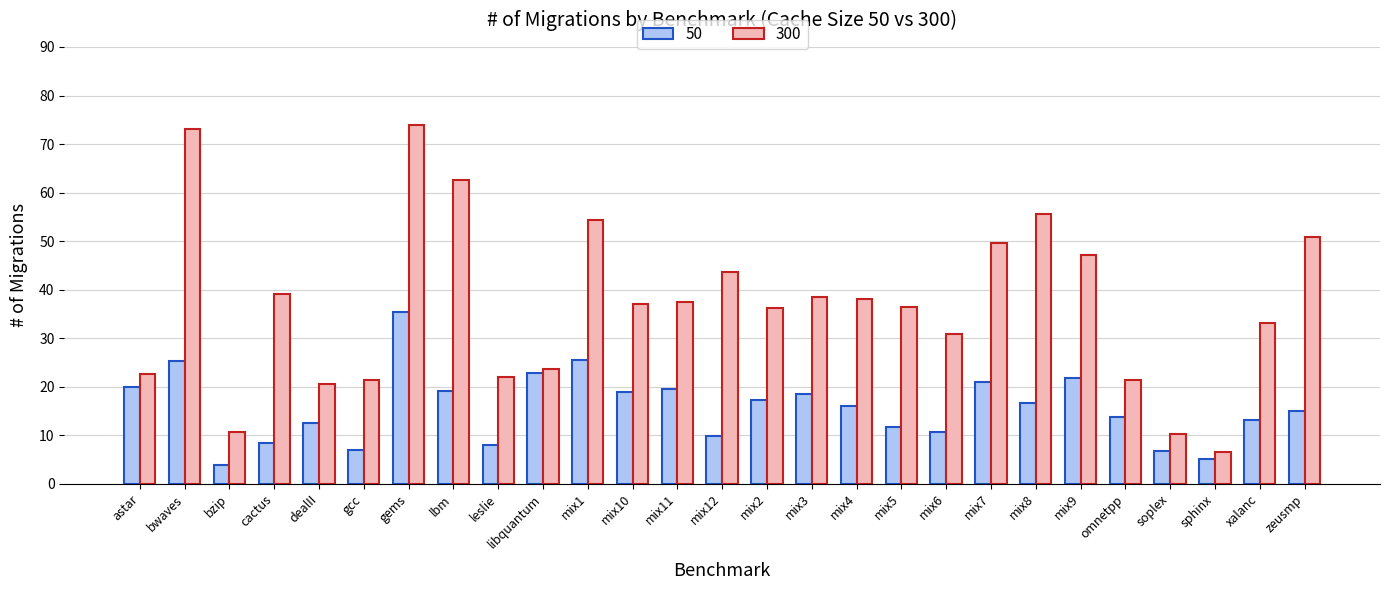

What is the sum of all 50 values?

423.1